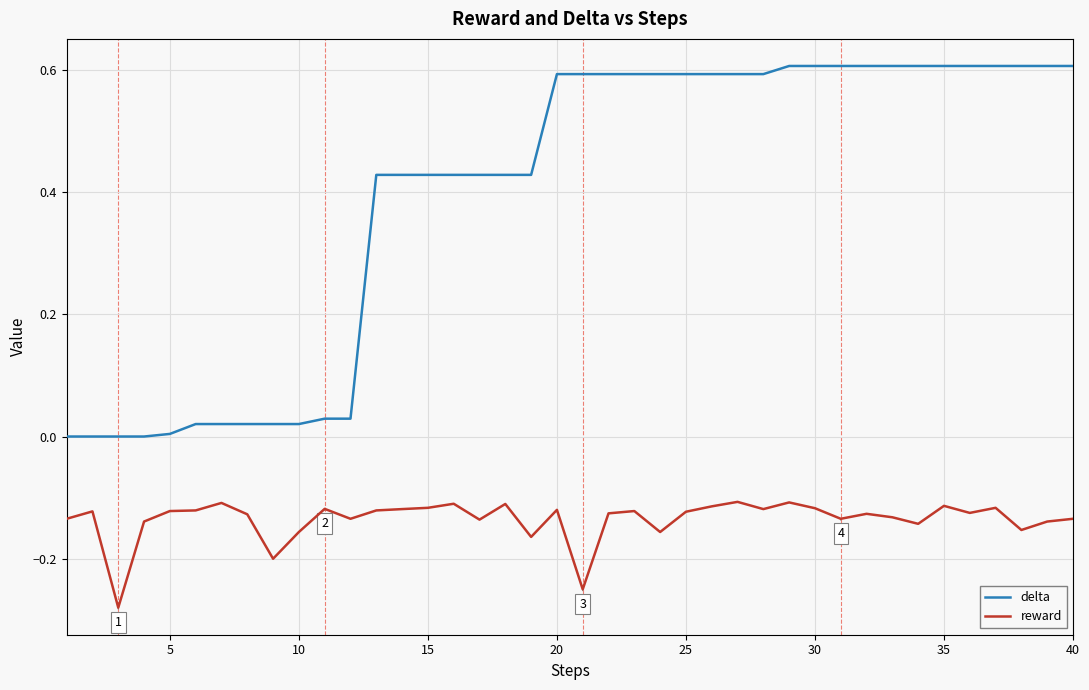

Which series has the largest total across all categories?

delta